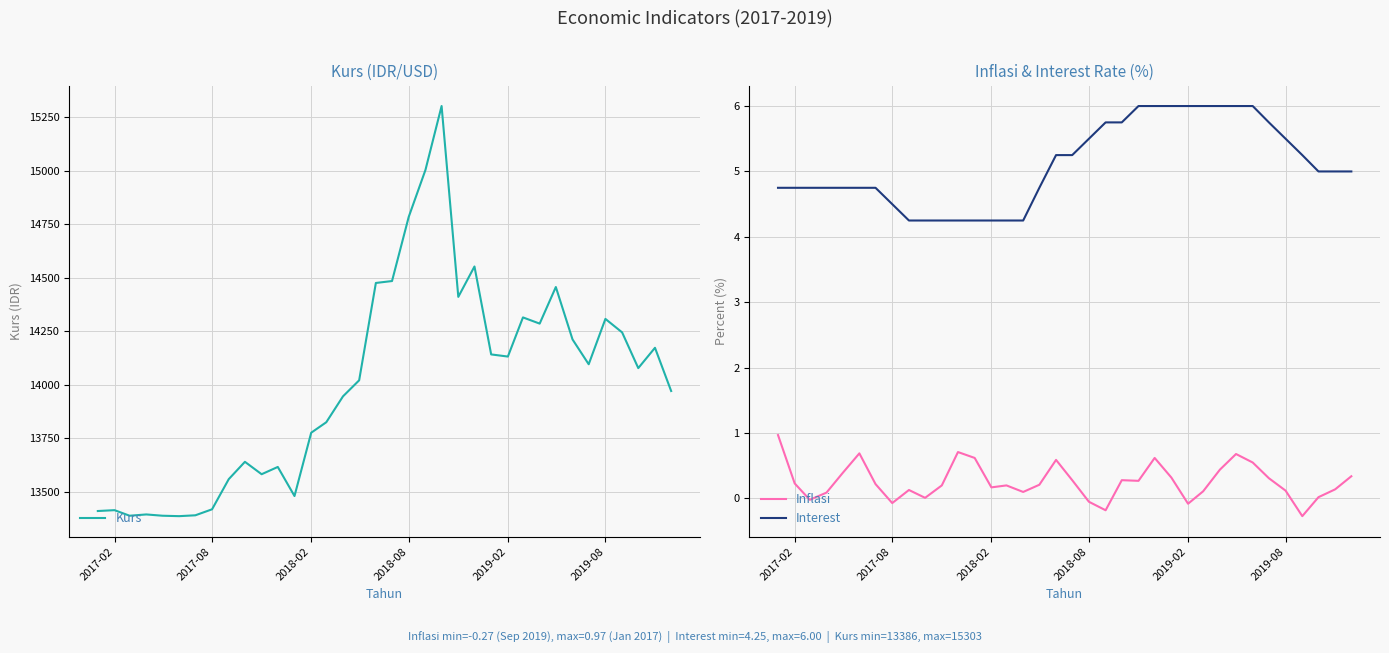

The Inflasi series shows -0.1 at 2019-02. True or false?

True